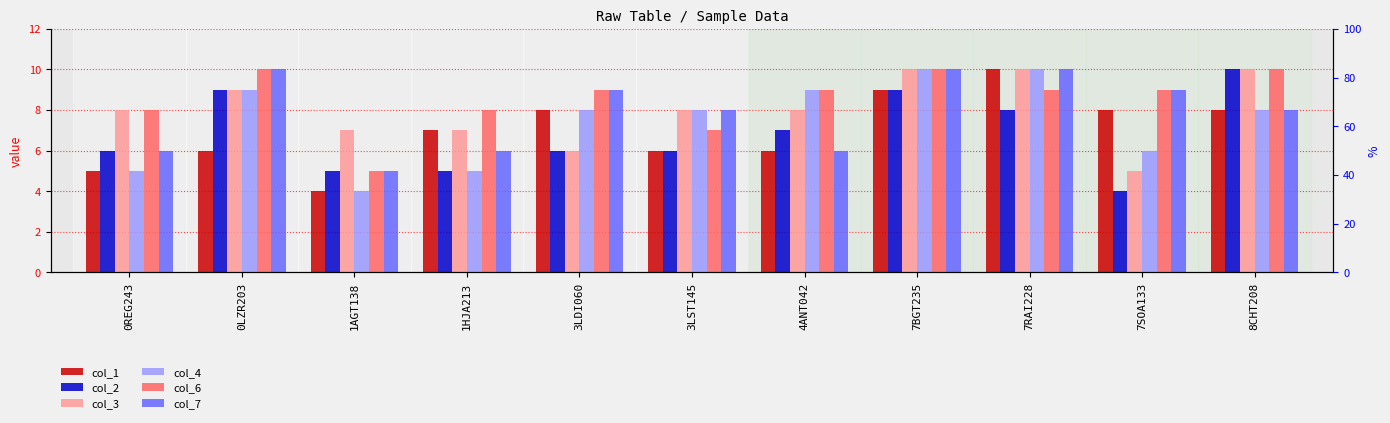

Does the chart contain stacked bars?

No